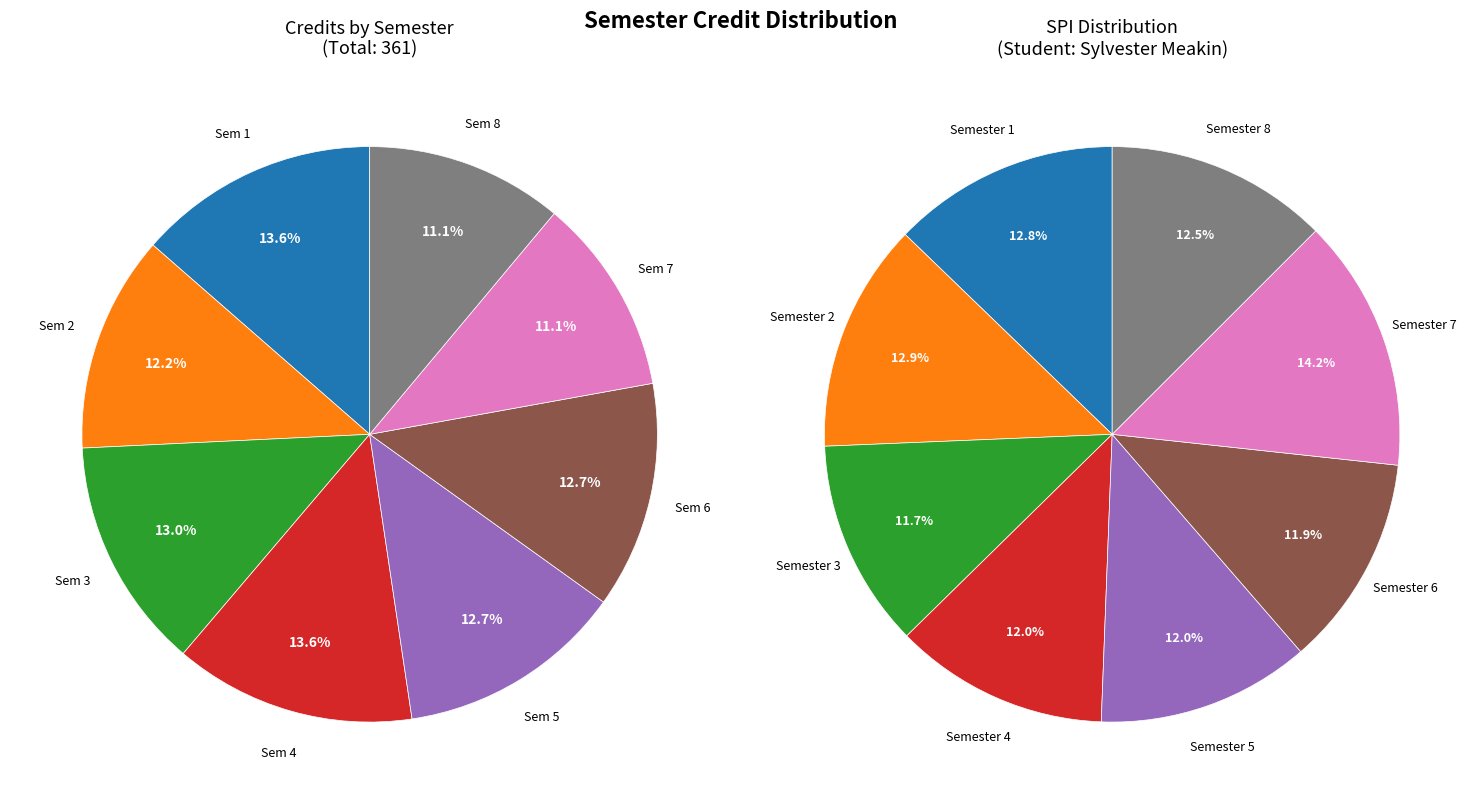

How many slices are in this pie chart?

8